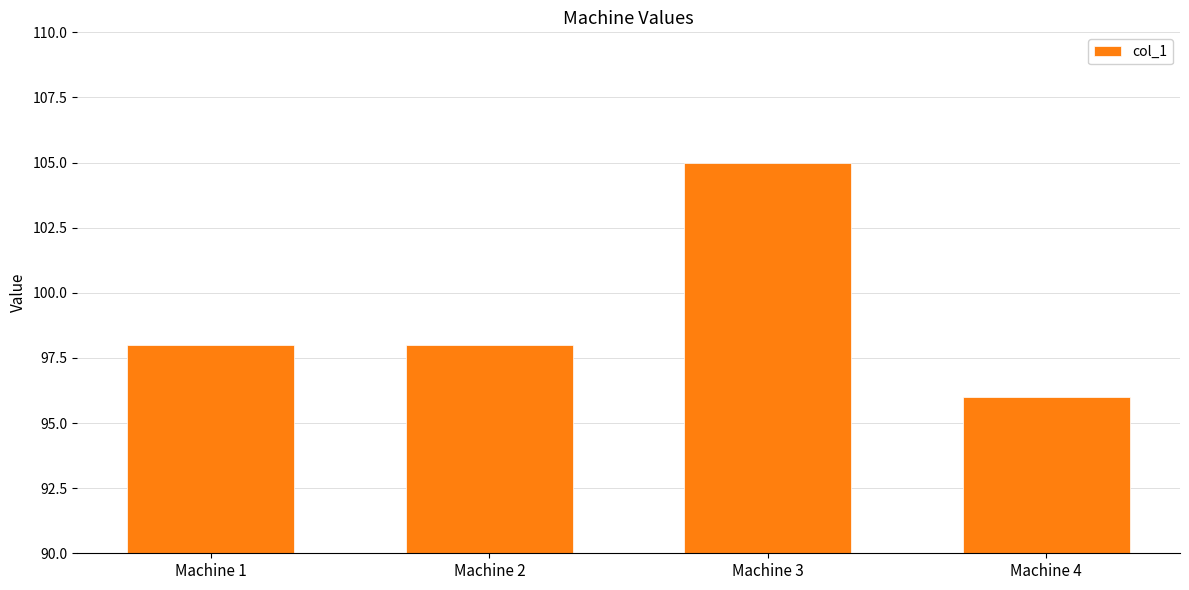

What is the maximum value shown in the chart?

105